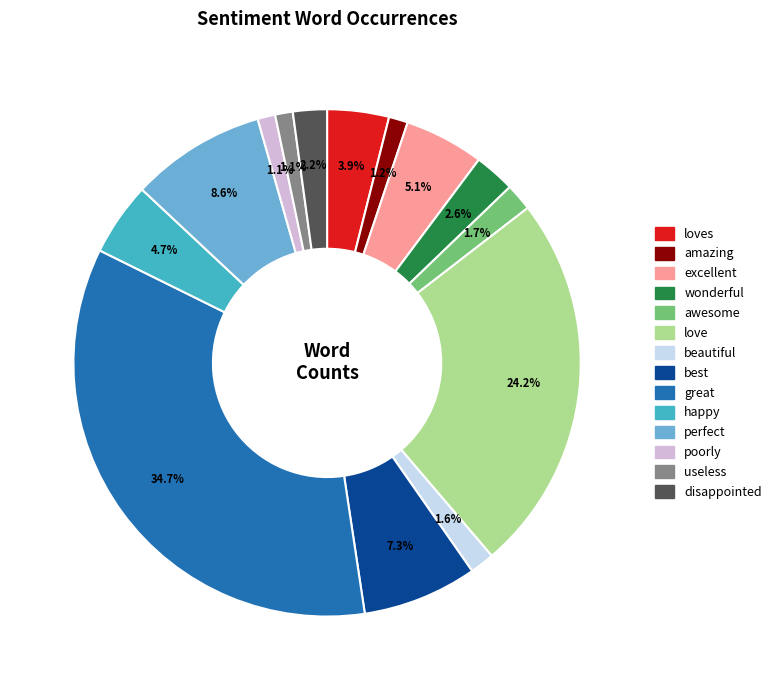

Does any single category account for the majority?

No